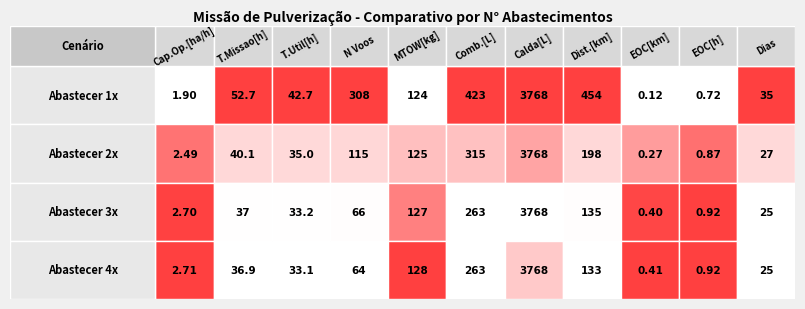

How many distinct data groups are displayed?

4